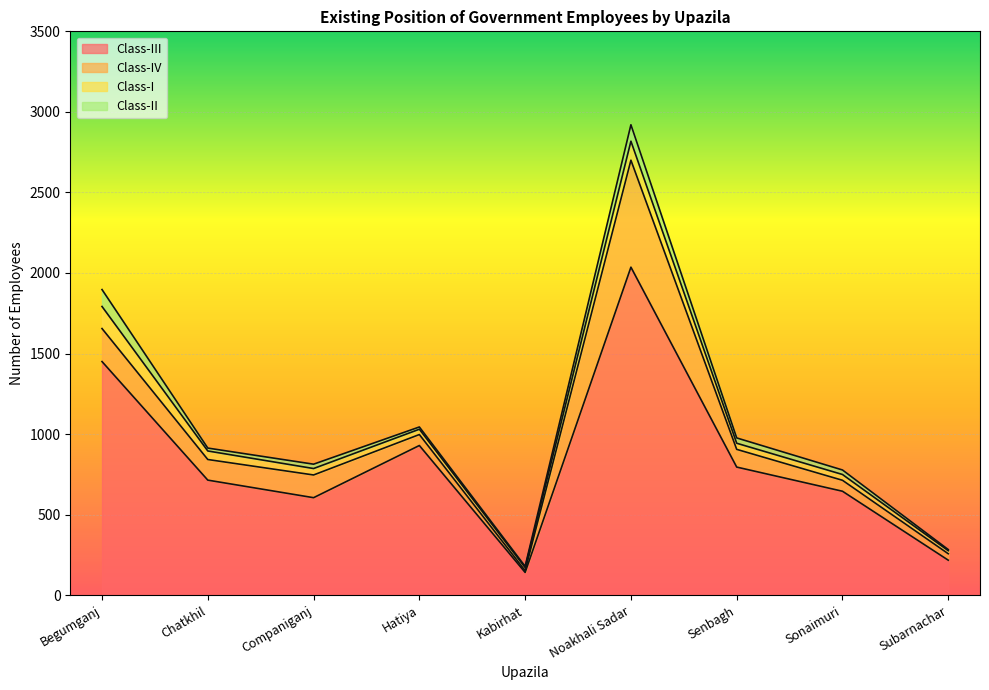

Where is Class-I nearest to the value 78?

Chatkhil